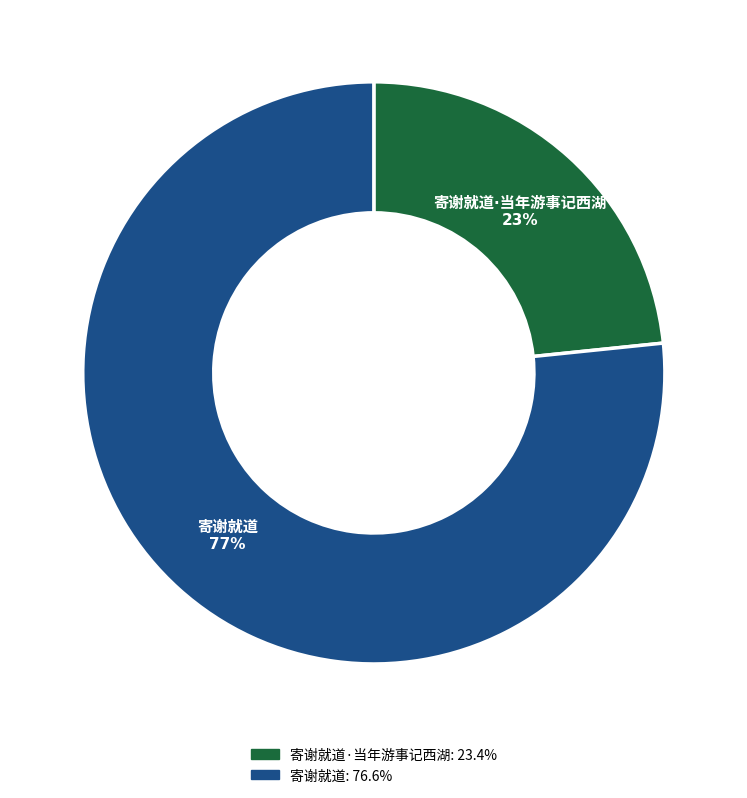

To the nearest percent, what is the average slice percentage?

50%